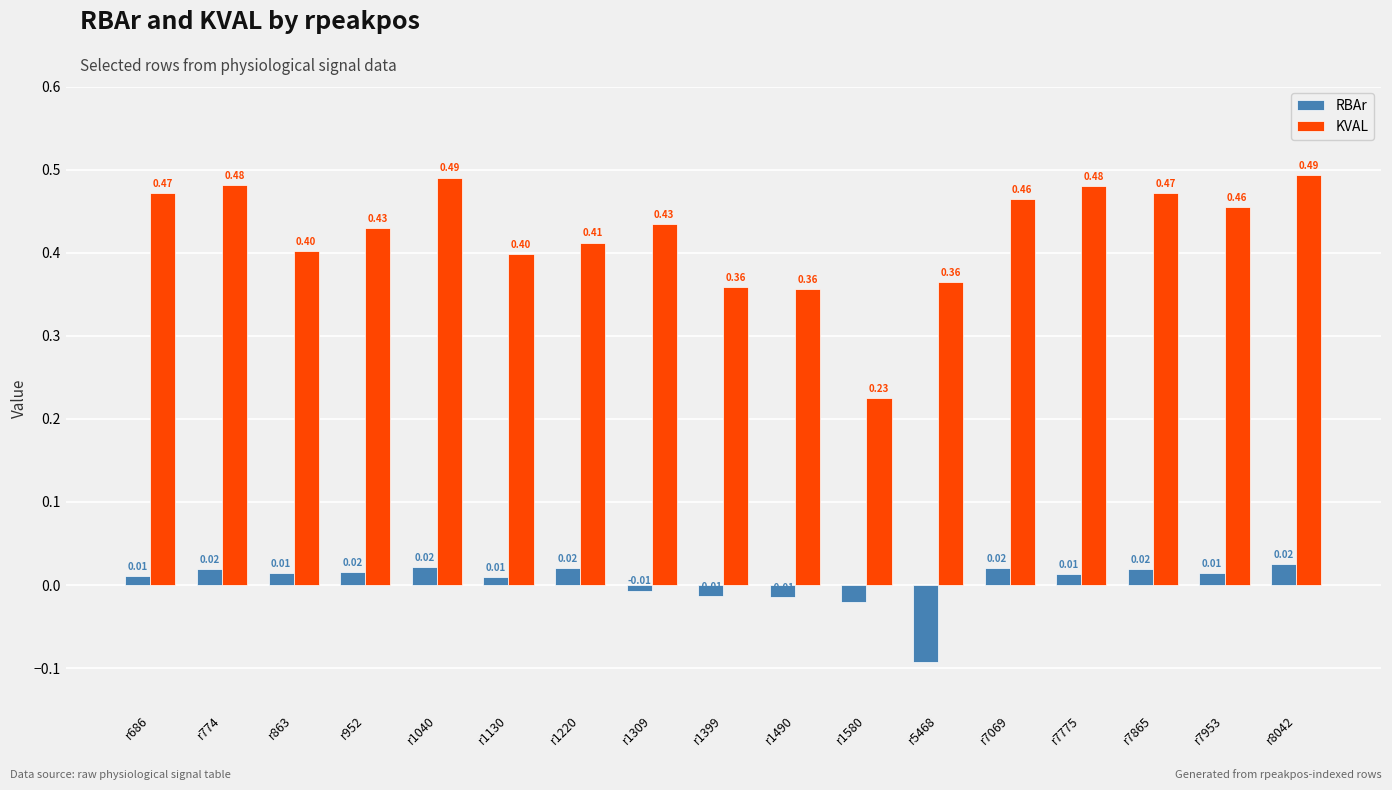

Which series has the widest spread of values?

KVAL